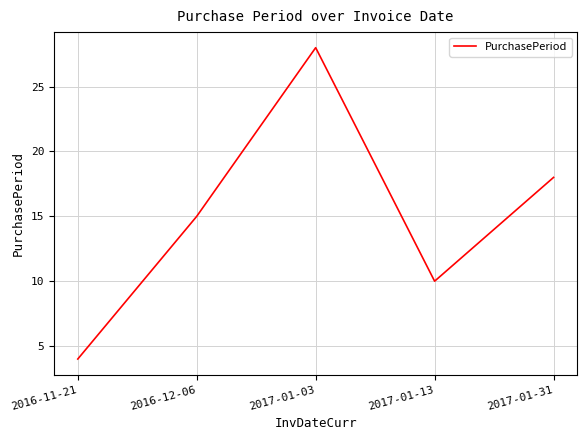

What position from the right is 2017-01-31?

1